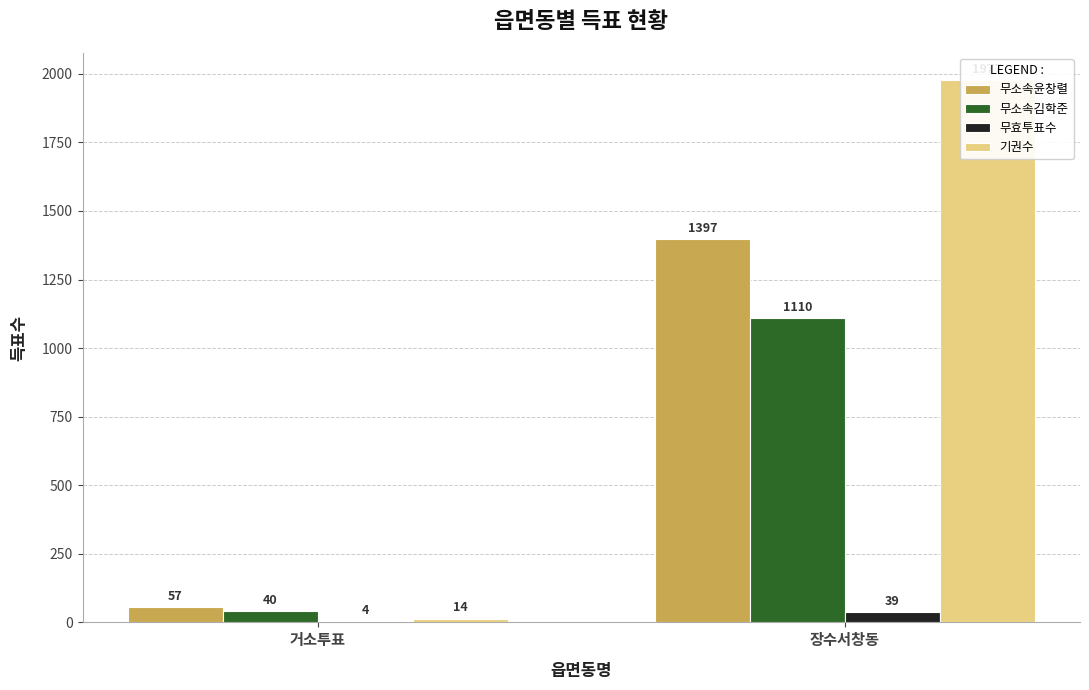

At how many categories does at least one series exceed 518?

1